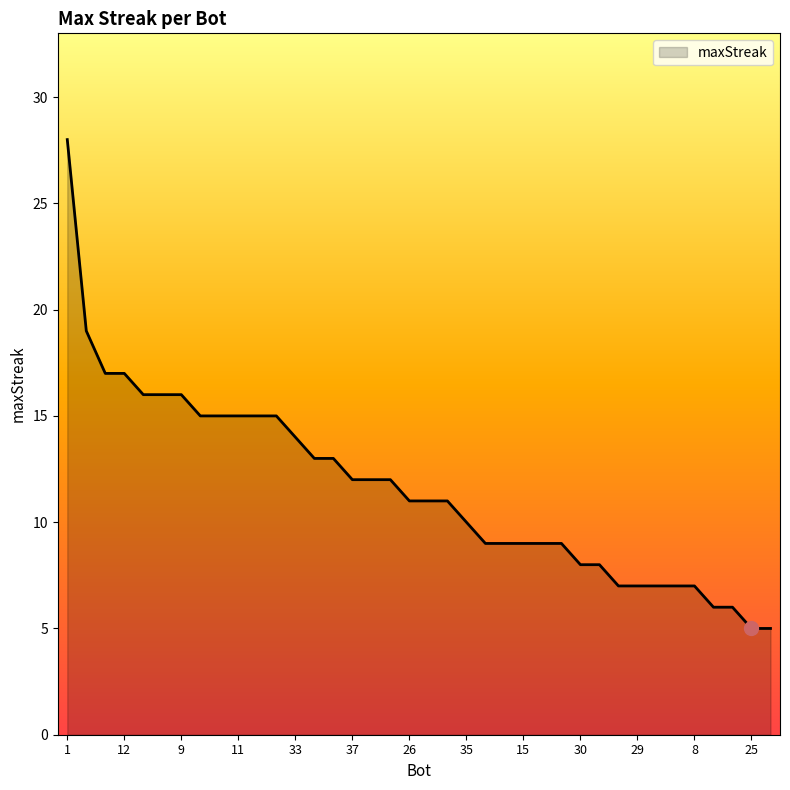

What is the difference between the maximum and minimum values?

23